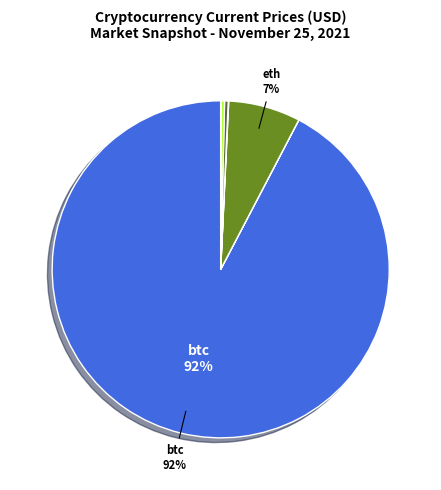

Does any single category account for the majority?

Yes